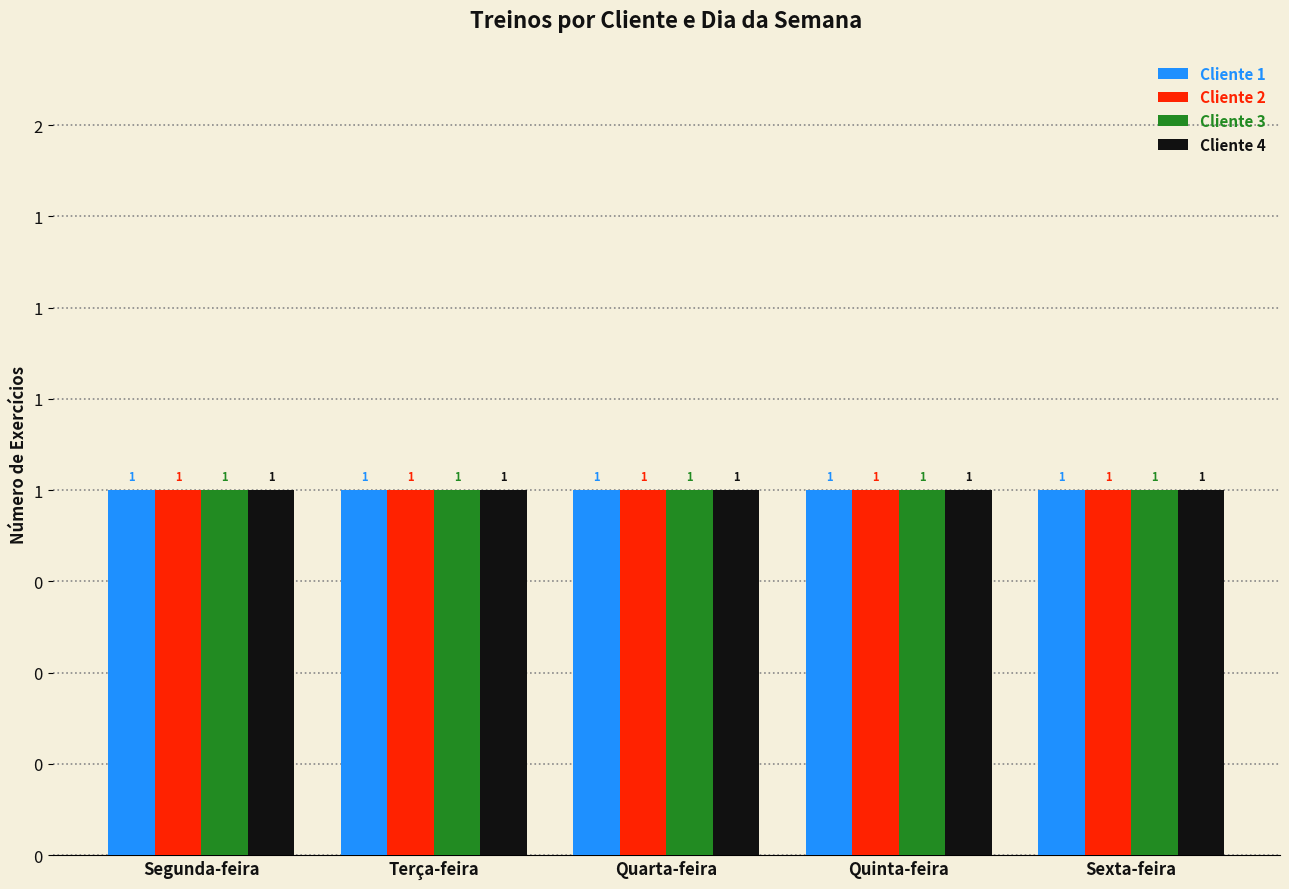

What position from the left is Terça-feira?

2